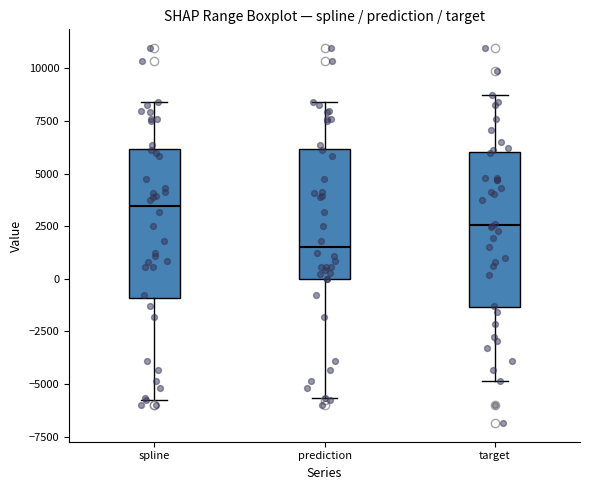

Reading left to right, read every box against the y-axis: the position of its median line, the range the box covers, and the ends of its whiskers. The values are not printed on the chart, so give them approximately, as read against the axis.

spline: median 3500, box -1000 to 6000, whiskers -6000 to 8500
prediction: median 1500, box 0 to 6000, whiskers -5500 to 8500
target: median 2500, box -1500 to 6000, whiskers -5000 to 8500